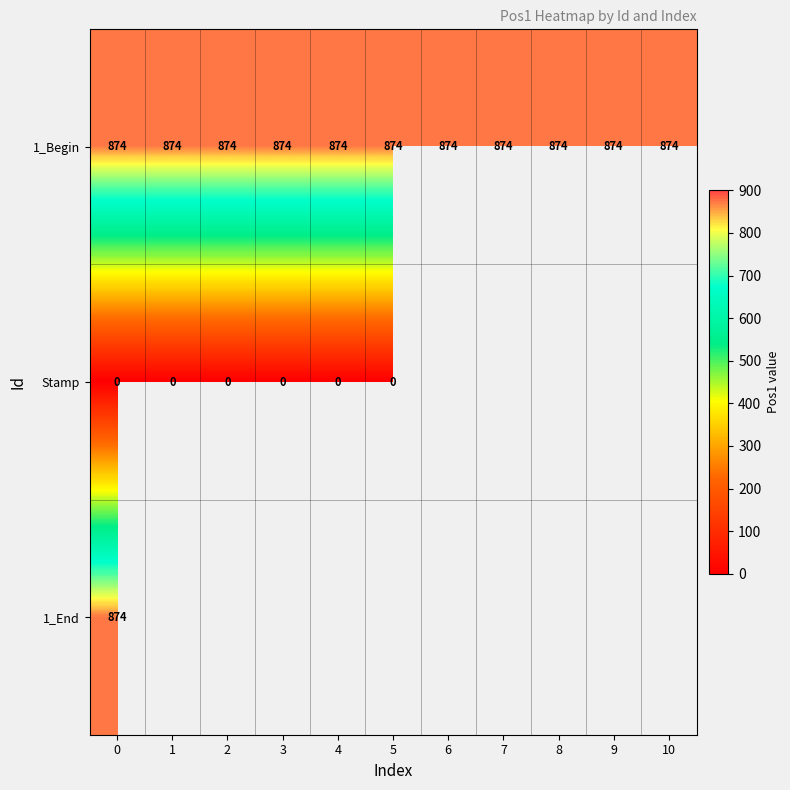

Is it true that 1_Begin equals 1252 at 8?

False